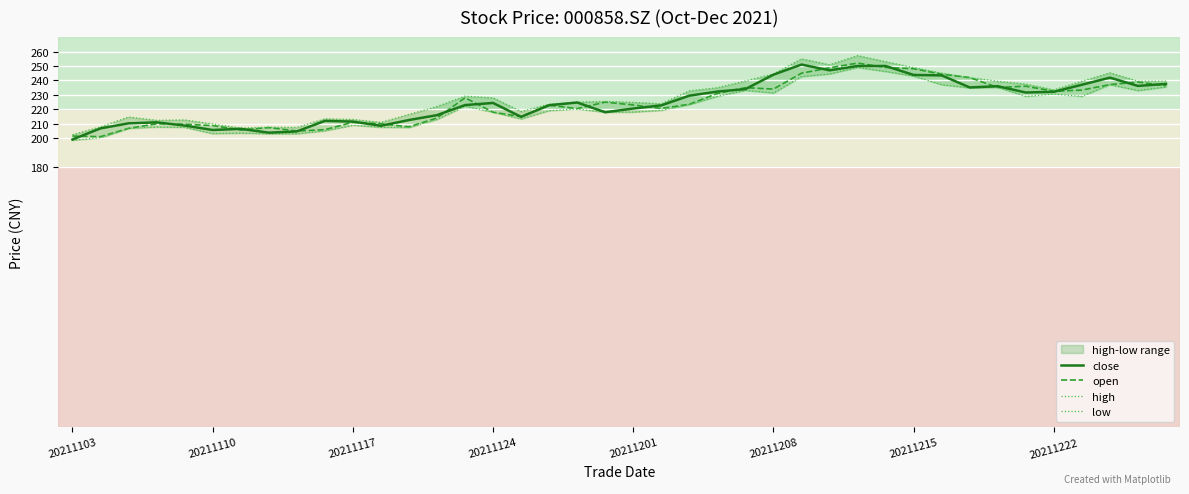

How many lines are shown in the chart?

4